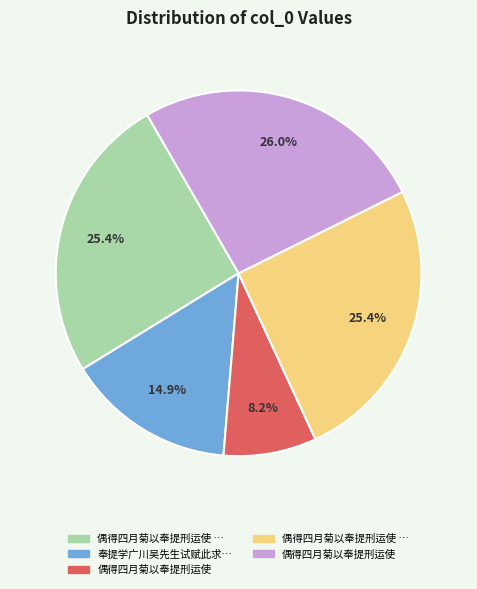

Does any single category account for the majority?

No